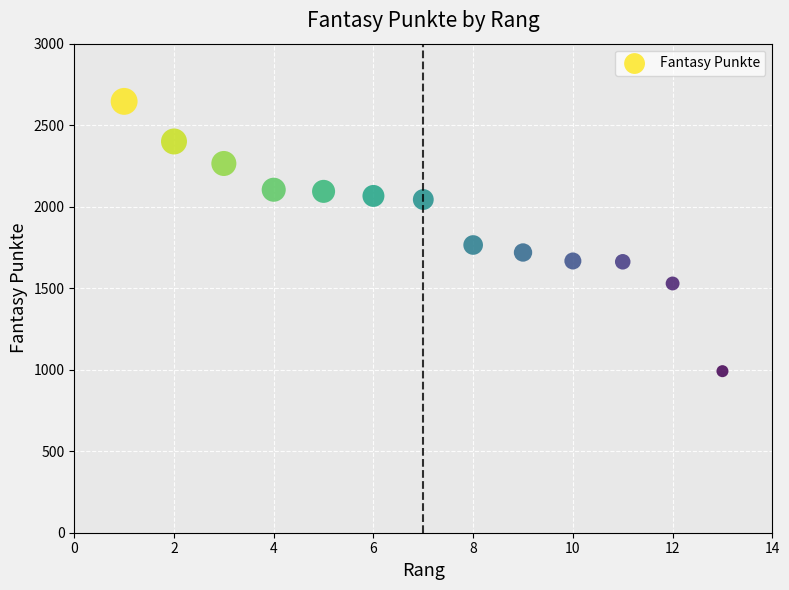

What Y value in the scatter plot is closest to 1818?

1765